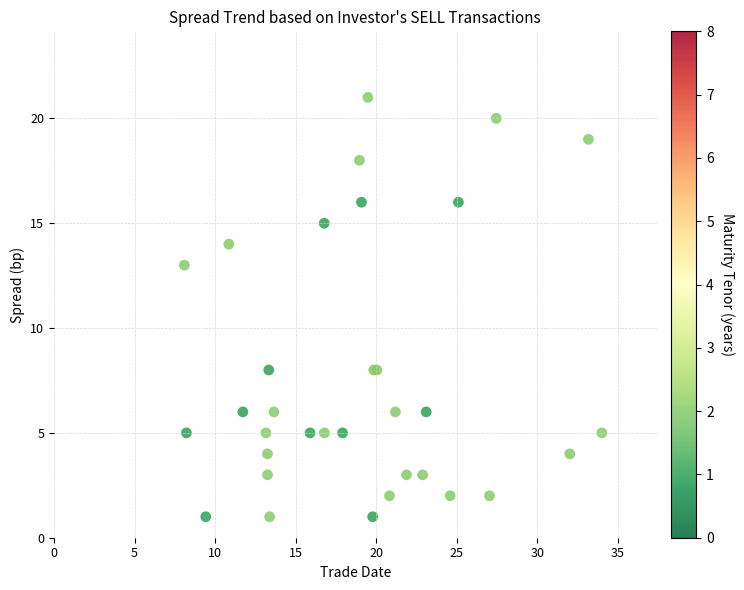

What Y value in the scatter plot is closest to 11?

13